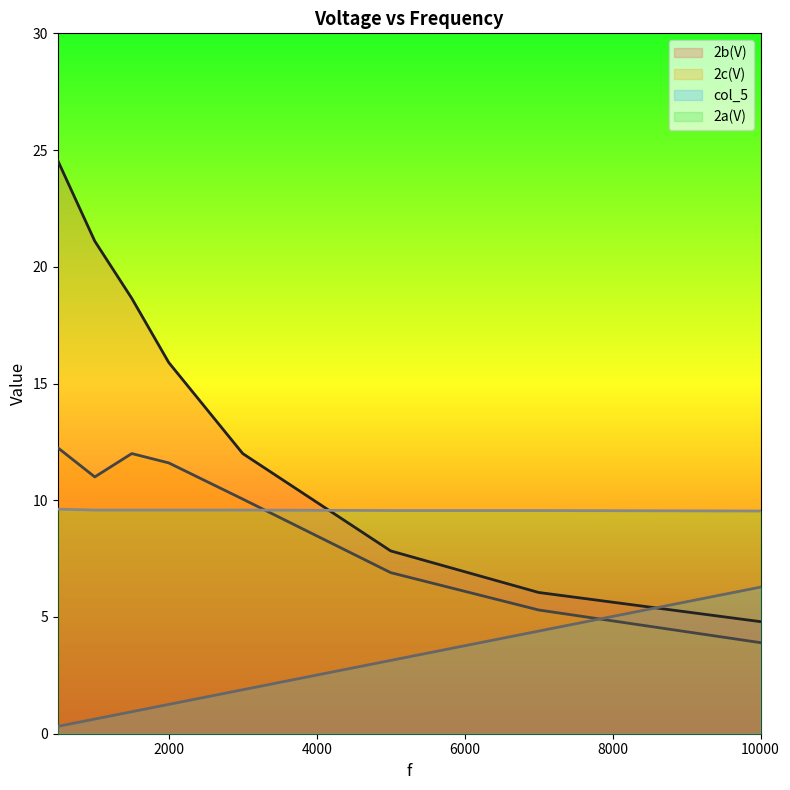

True or false: 2b(V) has more than 0 points higher than both neighbors.

False